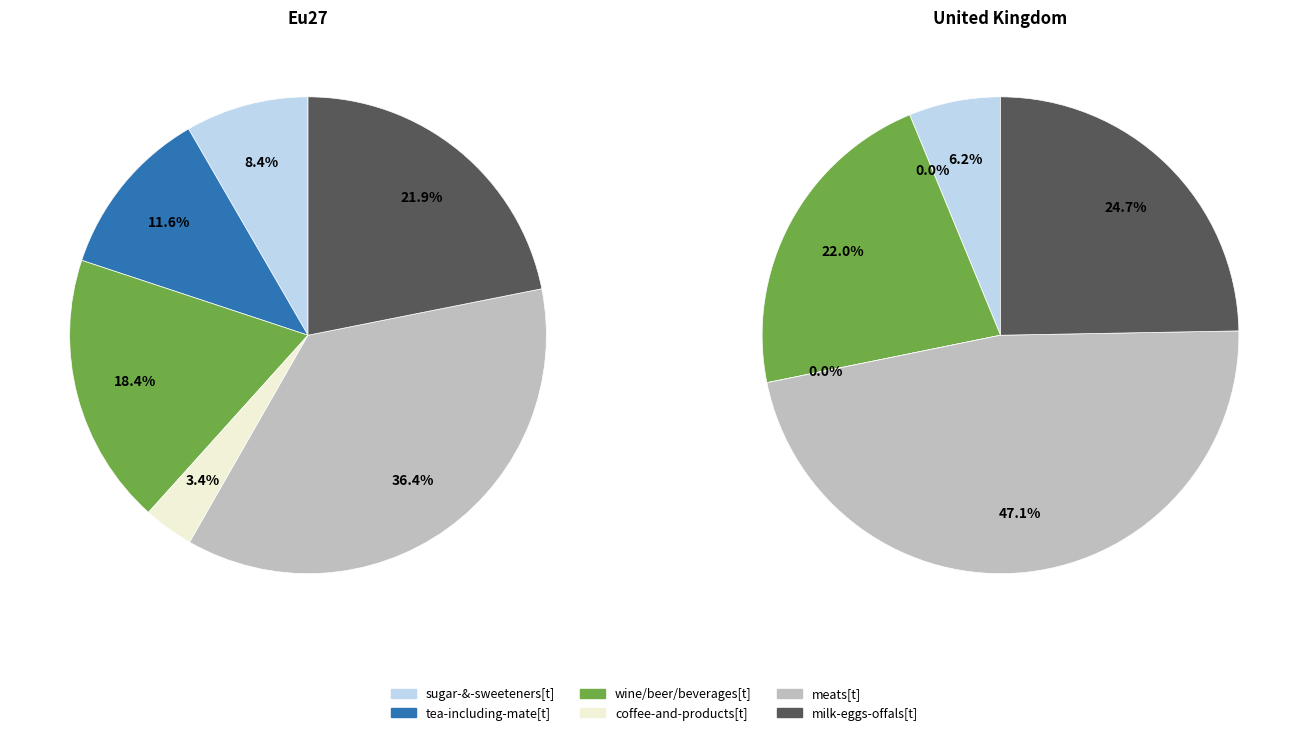

How much of the chart is everything except United Kingdom?

100.0%